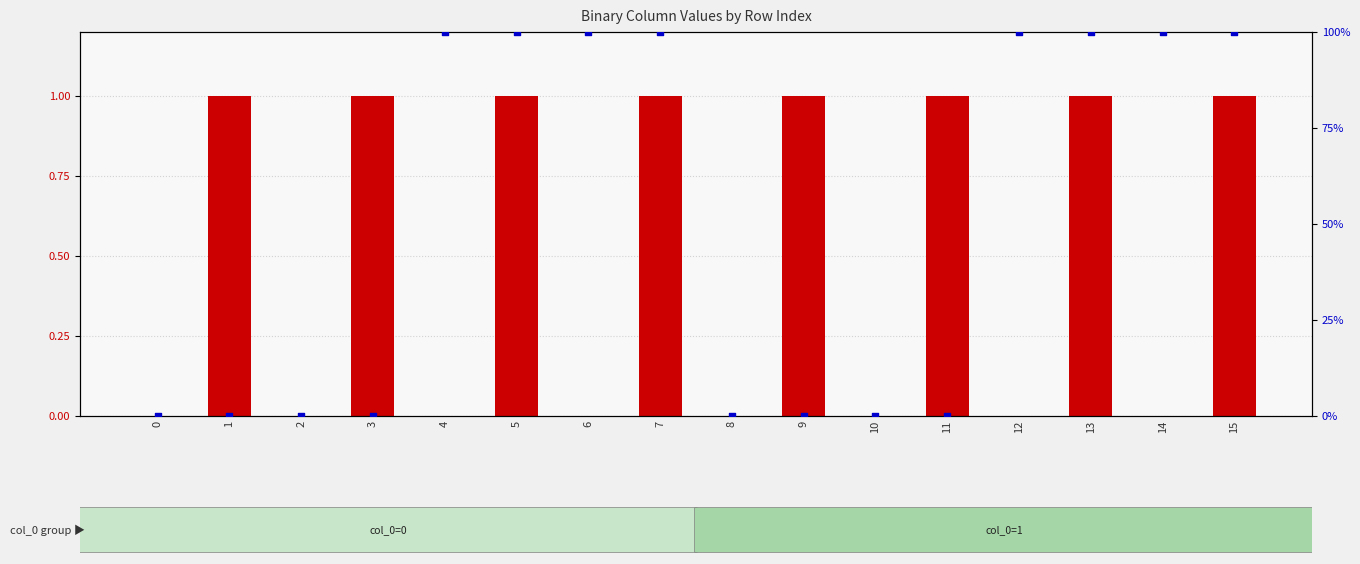

Which series has the largest total across all categories?

col_4